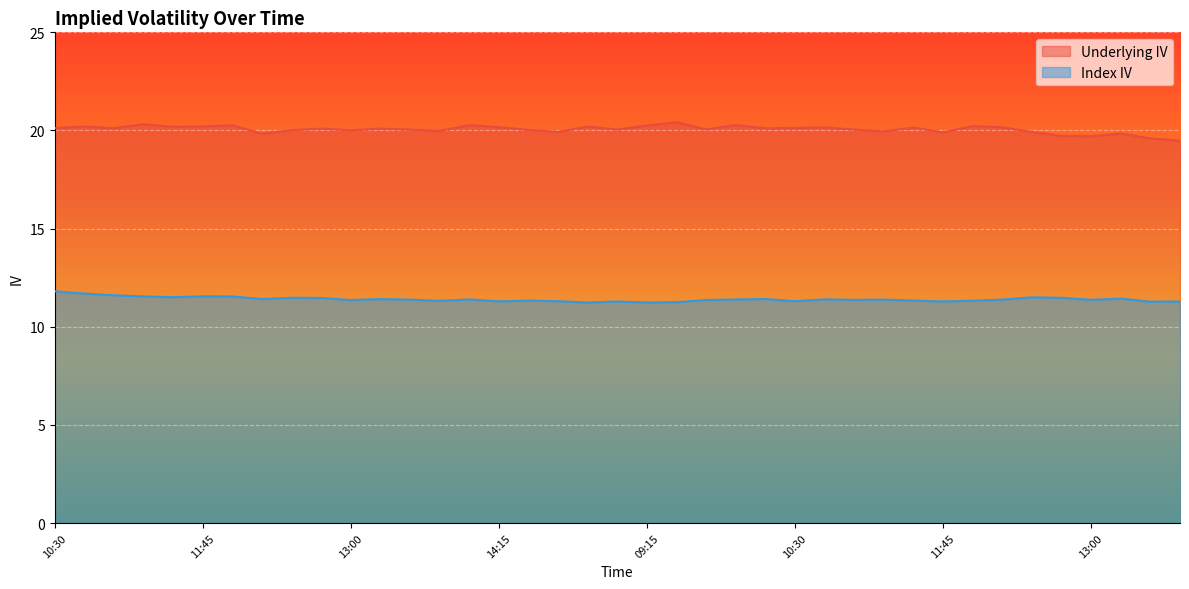

How many lines are shown in the chart?

2